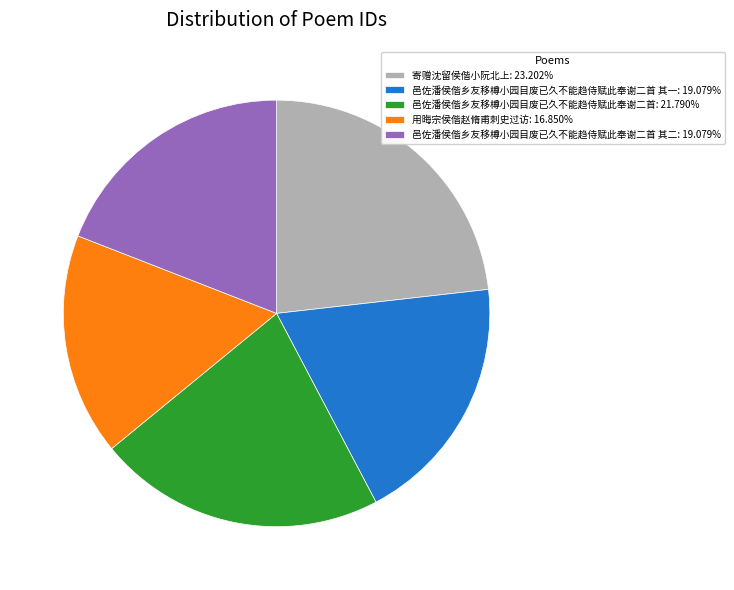

What is the ratio of the value at 邑佐潘侯偕乡友移樽小园目废已久不能趋侍赋此奉谢二首 其一: 19.079% to the value at 邑佐潘侯偕乡友移樽小园目废已久不能趋侍赋此奉谢二首: 21.790%?

0.9